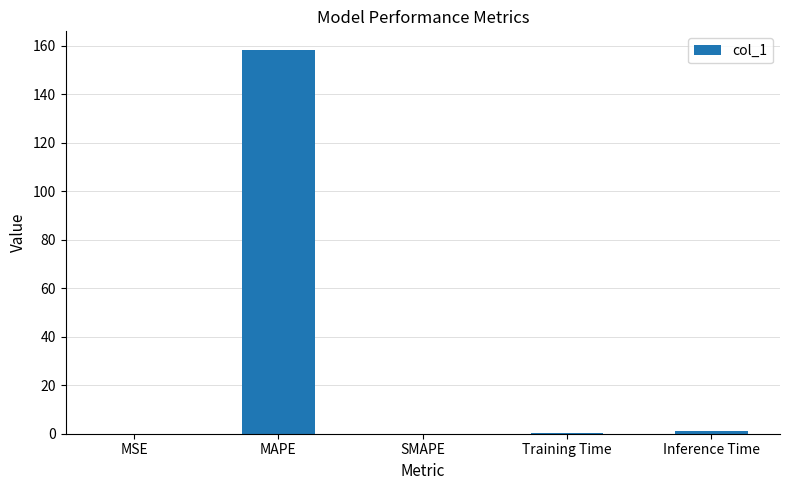

Is it true that the value at Training Time is 0.2?

True